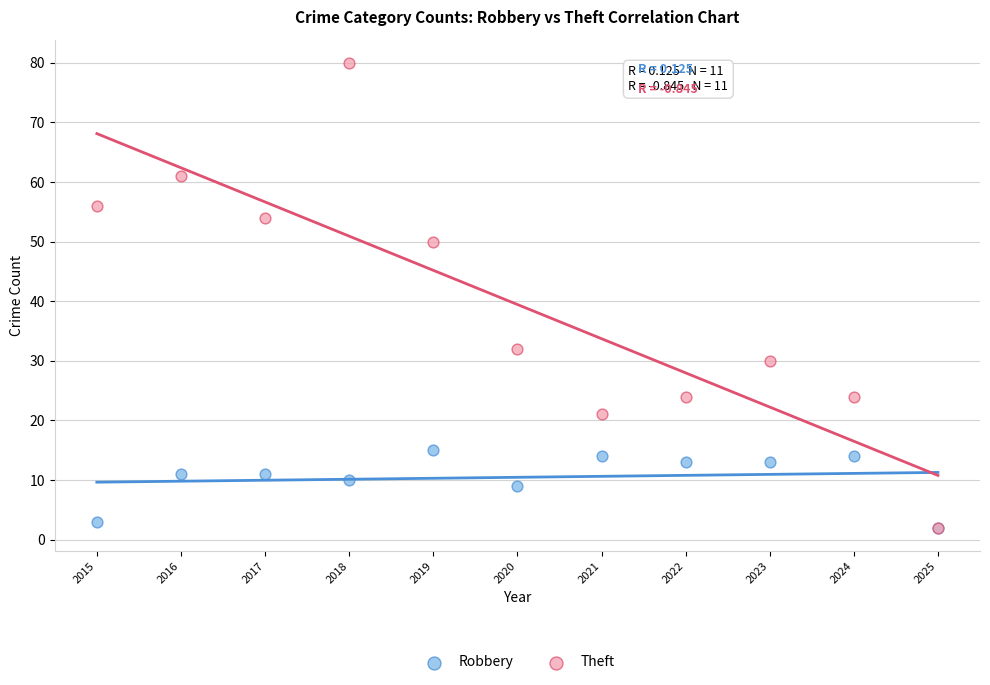

What are all the series names shown in the legend?

Robbery, Theft